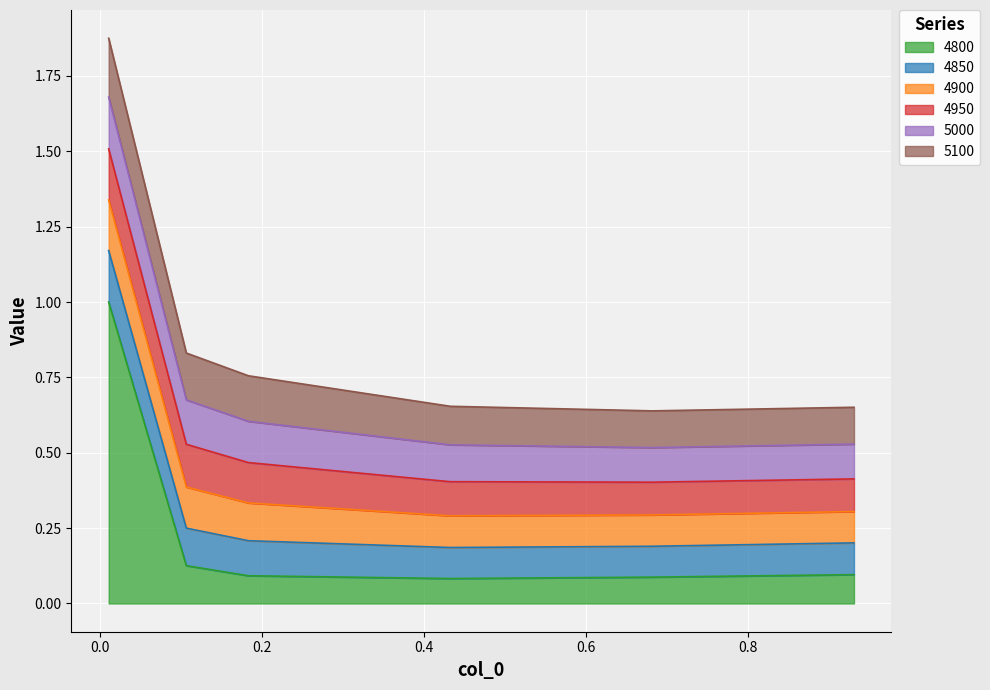

Which series has the largest total across all categories?

4800